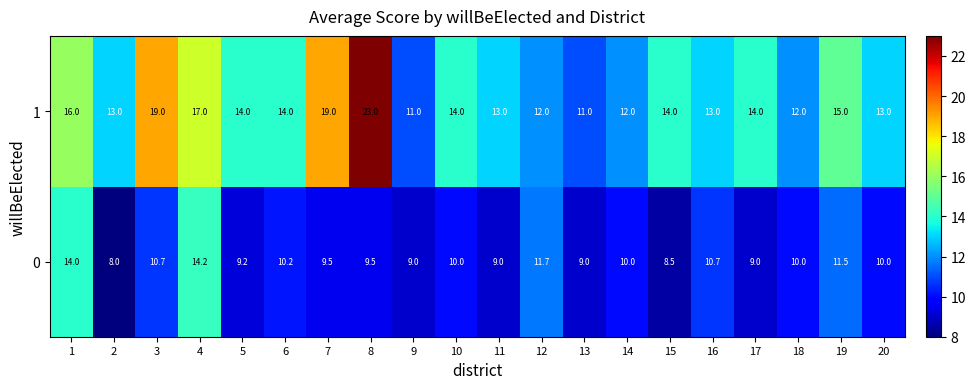

What is the difference between the maximum and minimum values in the 1 series?

12.0